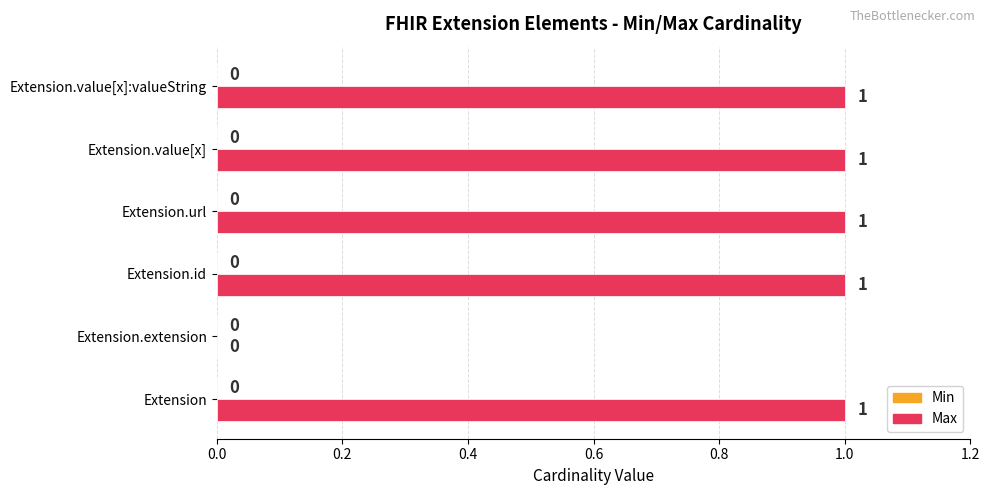

How many values are between 1 and 2?

5